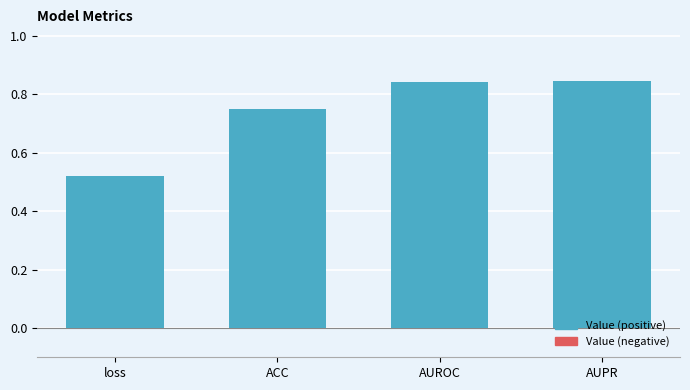

What is the sum of the values at AUROC and AUPR?

1.7